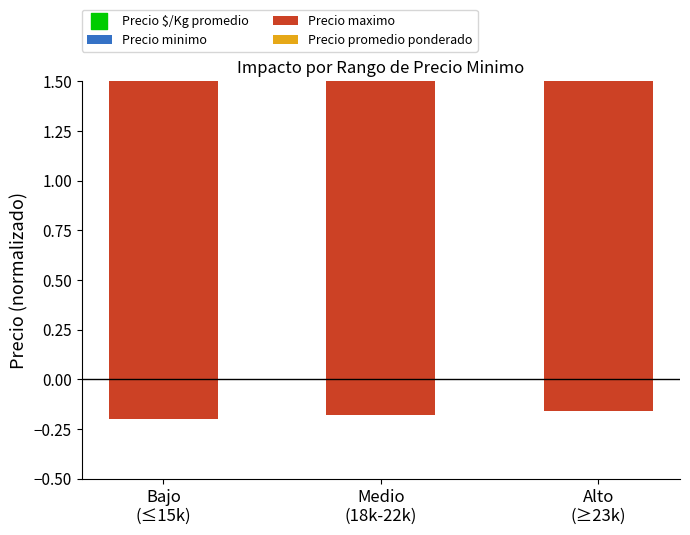

What is the total value across all series at Alto
(≥23k)?

18.0